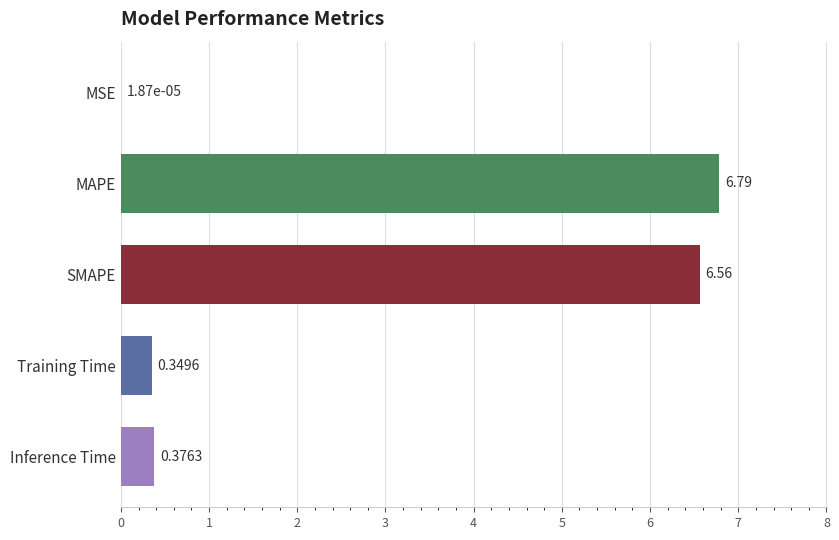

What is the average value?

2.8